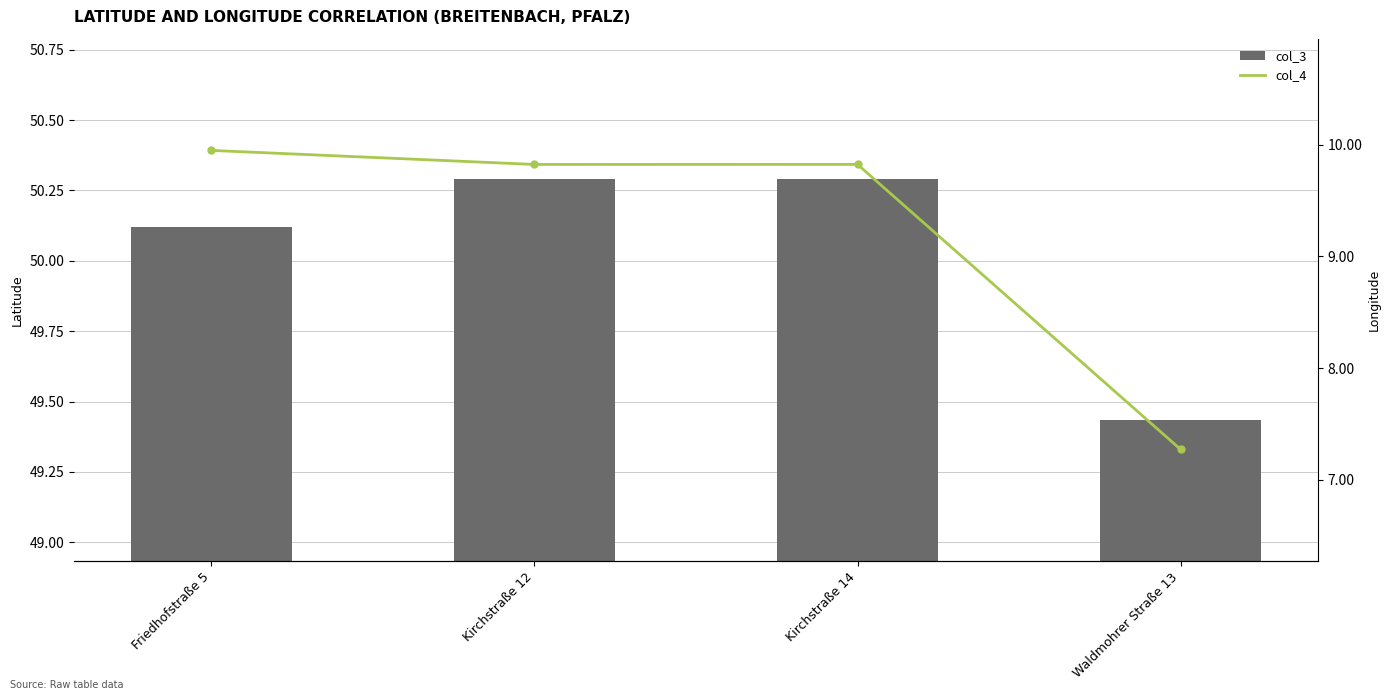

Which category has the highest value in the col_3 series?

Kirchstraße 14